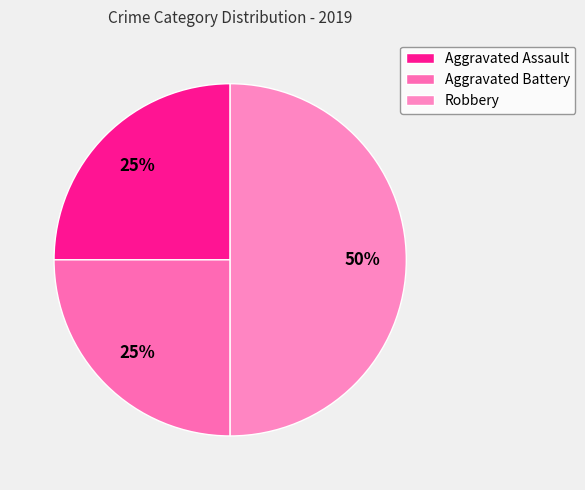

To the nearest percent, what is the average slice percentage?

33%